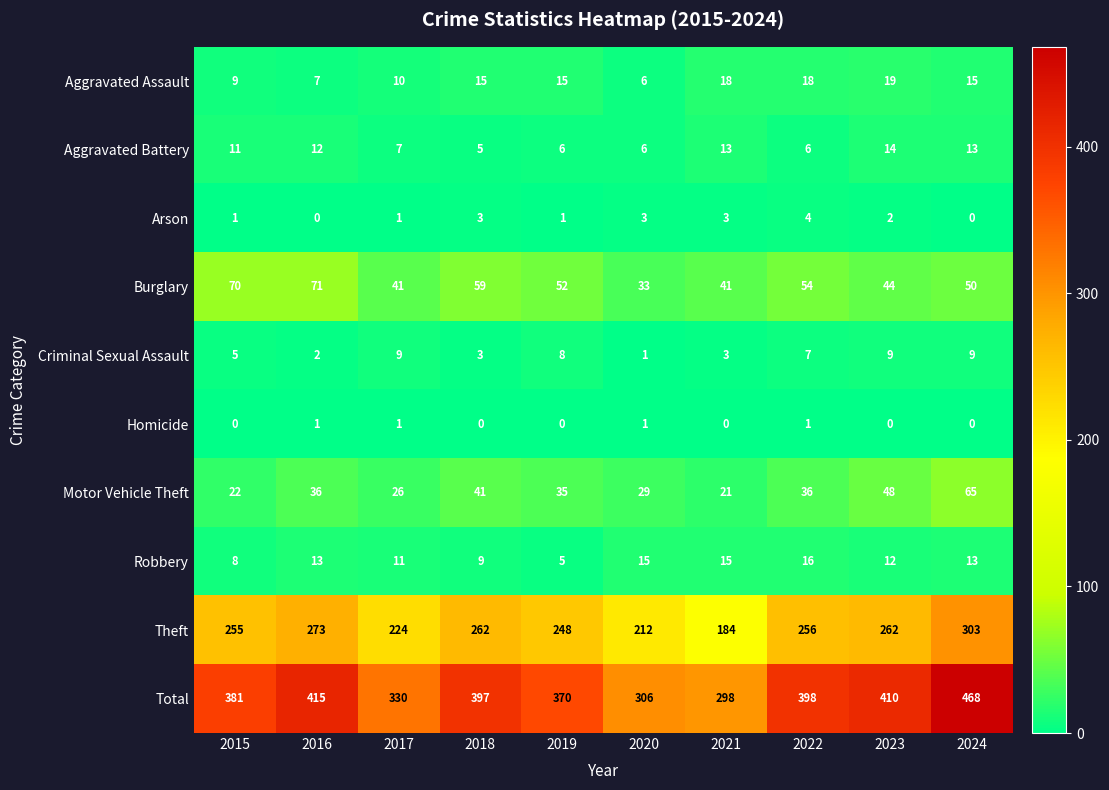

Where does the Burglary series first go above 52?

2015